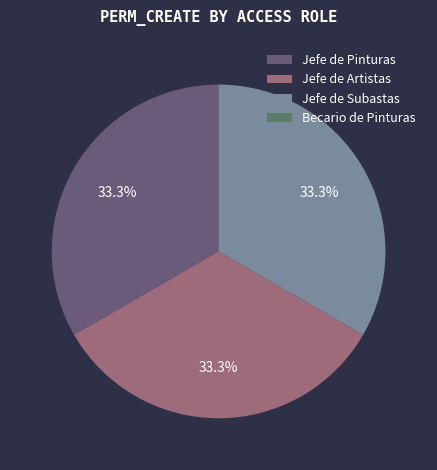

To the nearest percent, what percentage of the pie is Jefe de Artistas?

33%